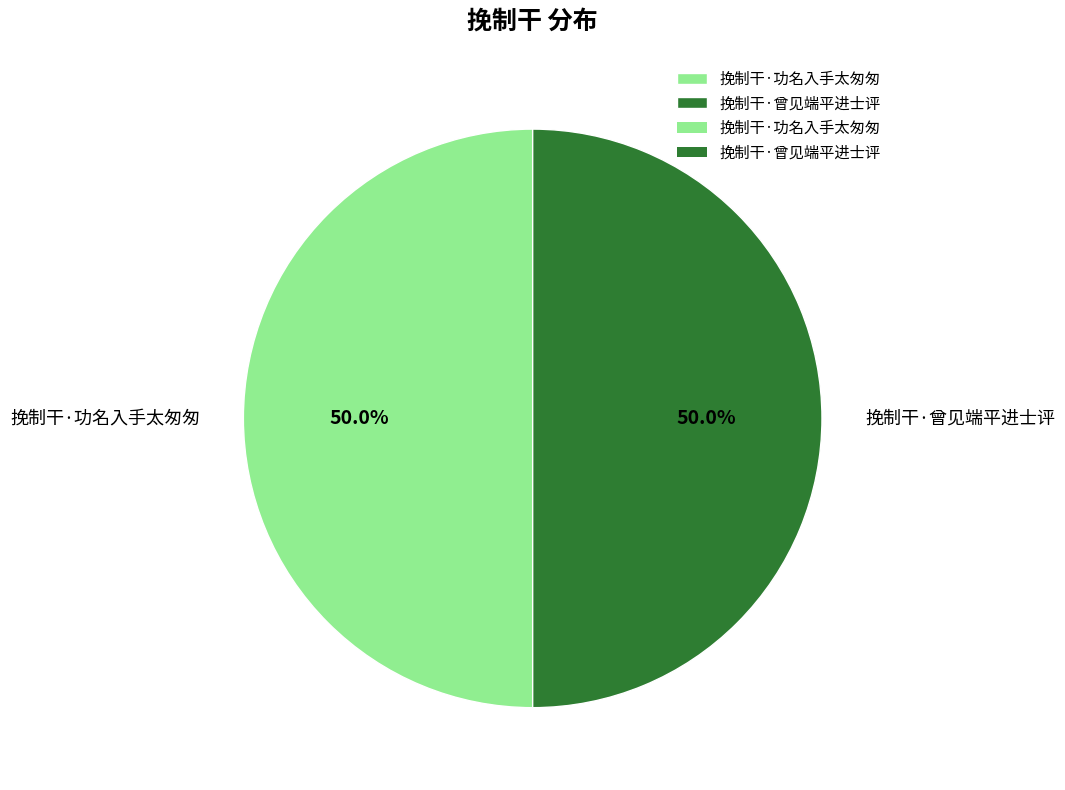

What percentage is the 挽制干·功名入手太匆匆 slice, to the nearest percent?

50%